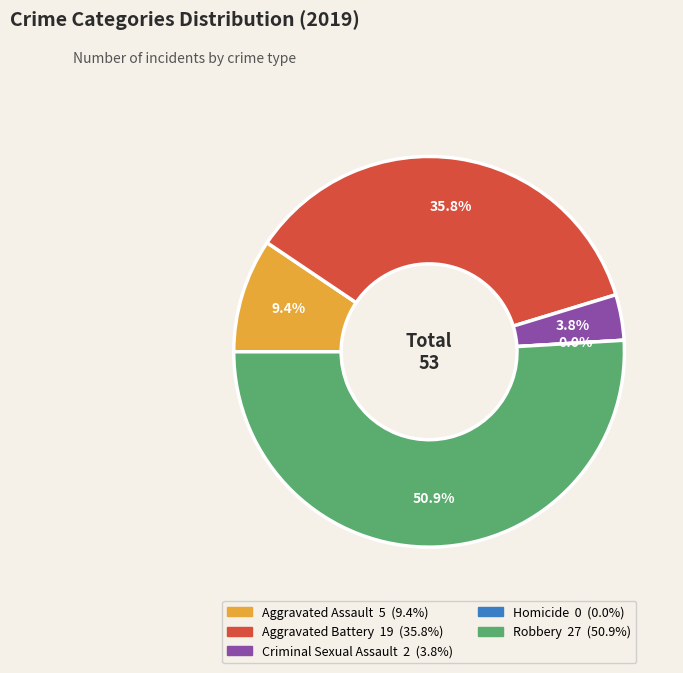

To the nearest percent, what is the difference between the largest and smallest slice percentages?

51%